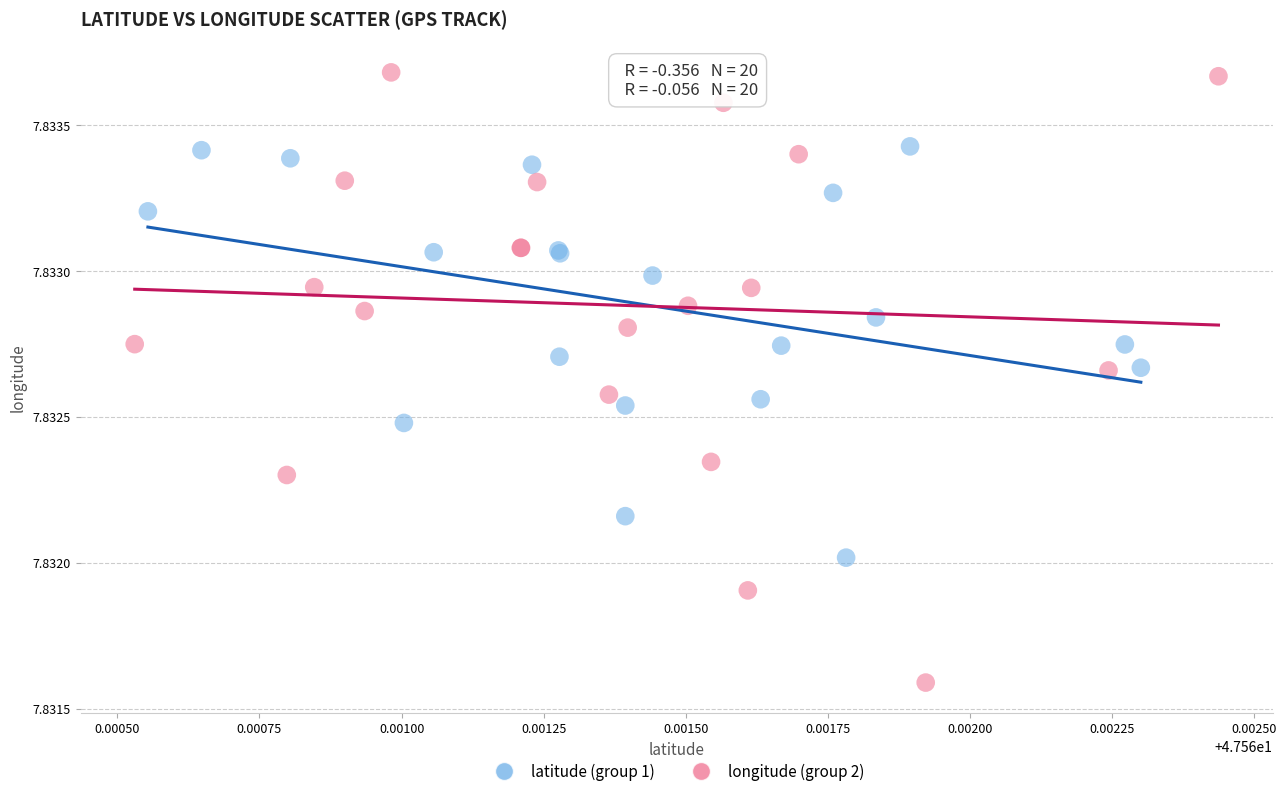

Which series contains the highest Y value?

longitude (group 2)